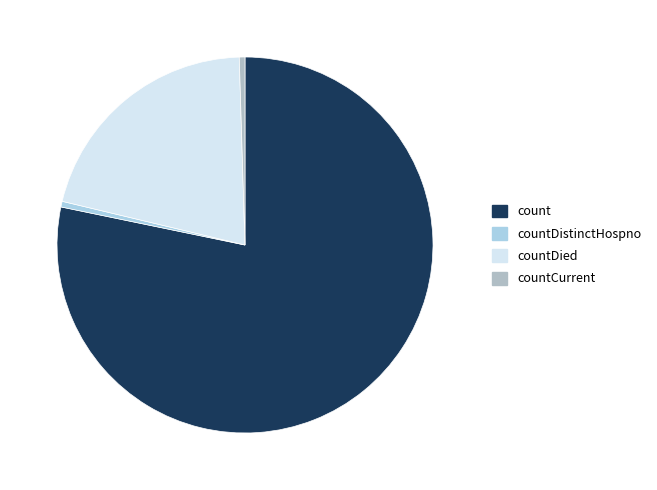

How many segments does this pie chart have?

4